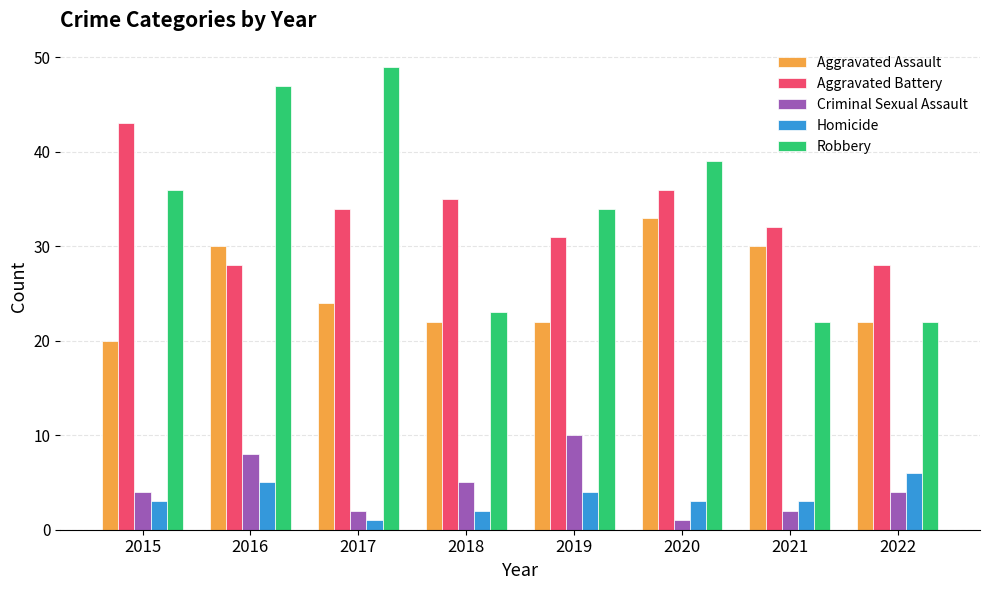

At 2016, list the series in order from smallest to largest.

Homicide, Criminal Sexual Assault, Aggravated Battery, Aggravated Assault, Robbery